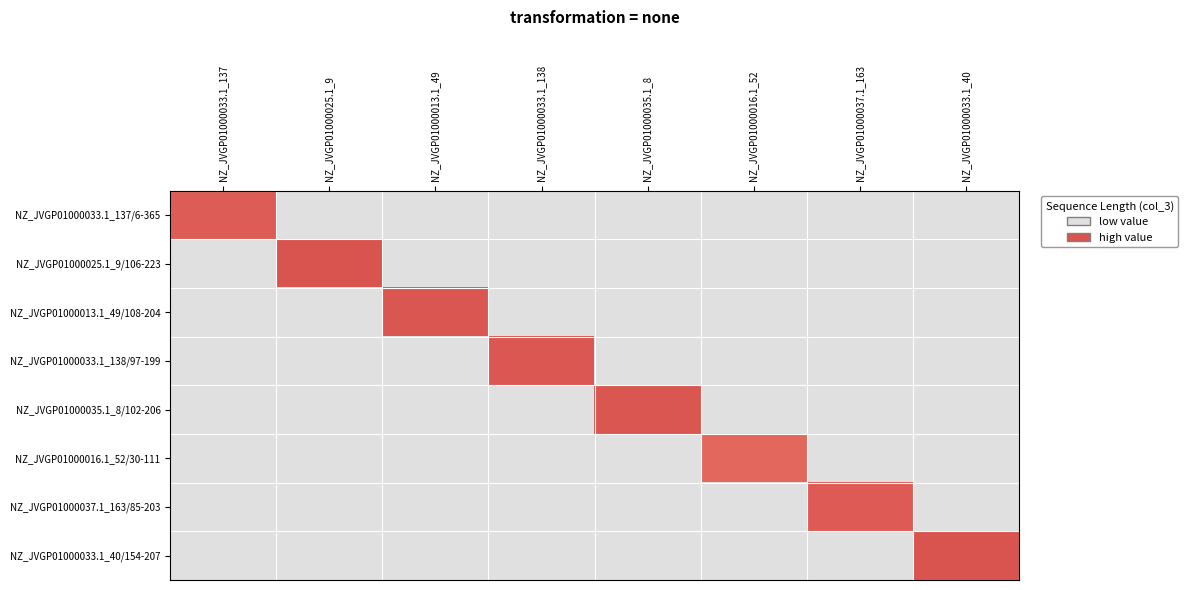

At NZ_JVGP01000035.1_8, list the series in order from largest to smallest.

NZ_JVGP01000035.1_8/102-206, NZ_JVGP01000033.1_137/6-365, NZ_JVGP01000025.1_9/106-223, NZ_JVGP01000013.1_49/108-204, NZ_JVGP01000033.1_138/97-199, NZ_JVGP01000016.1_52/30-111, NZ_JVGP01000037.1_163/85-203, NZ_JVGP01000033.1_40/154-207